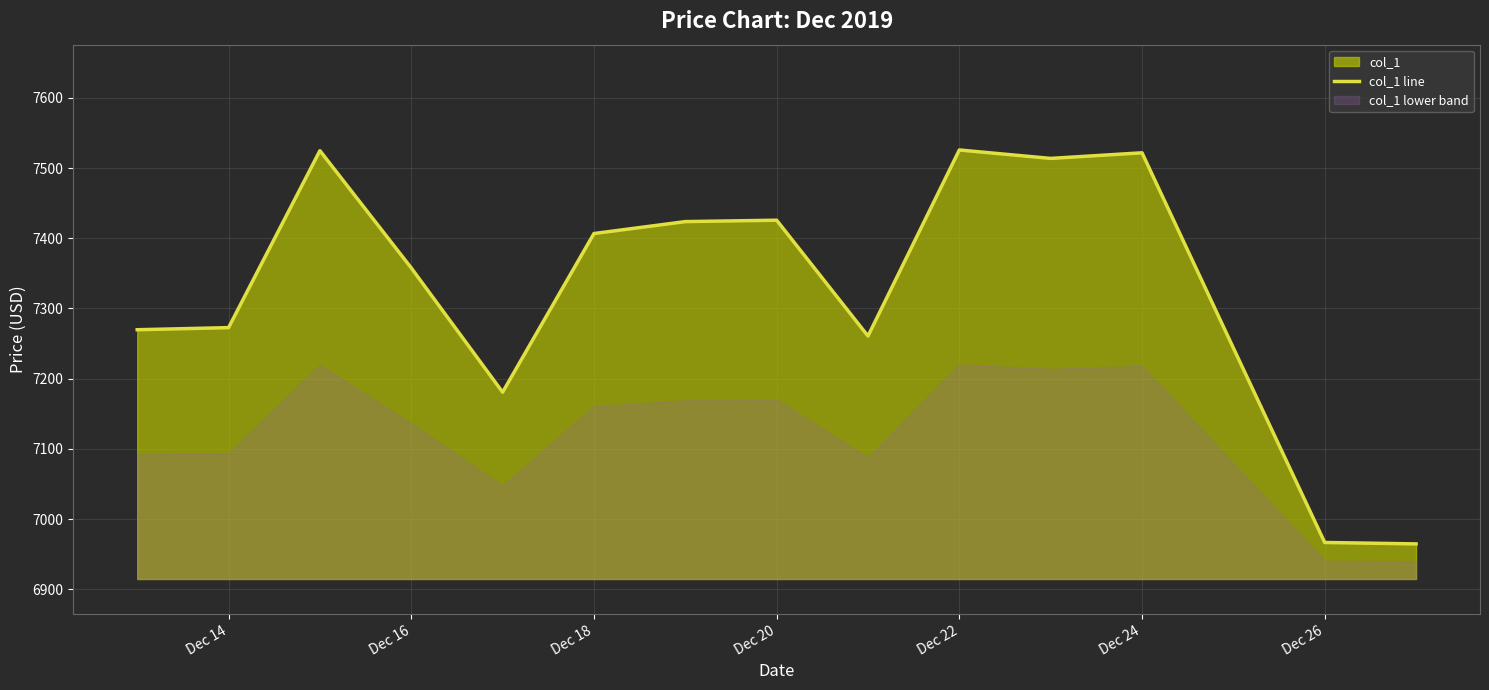

True or false: col_1 line has a value of 2307.8 at Dec 26.

False